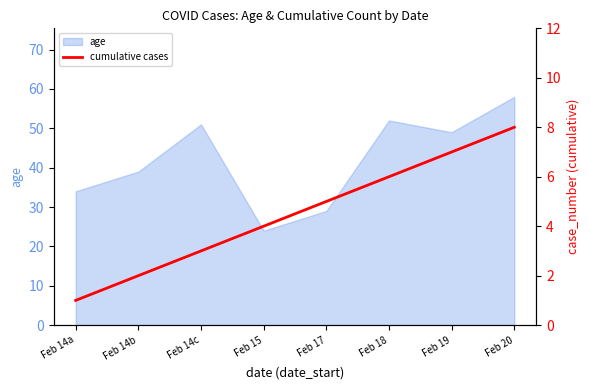

At which label does age reach its peak?

Feb 20